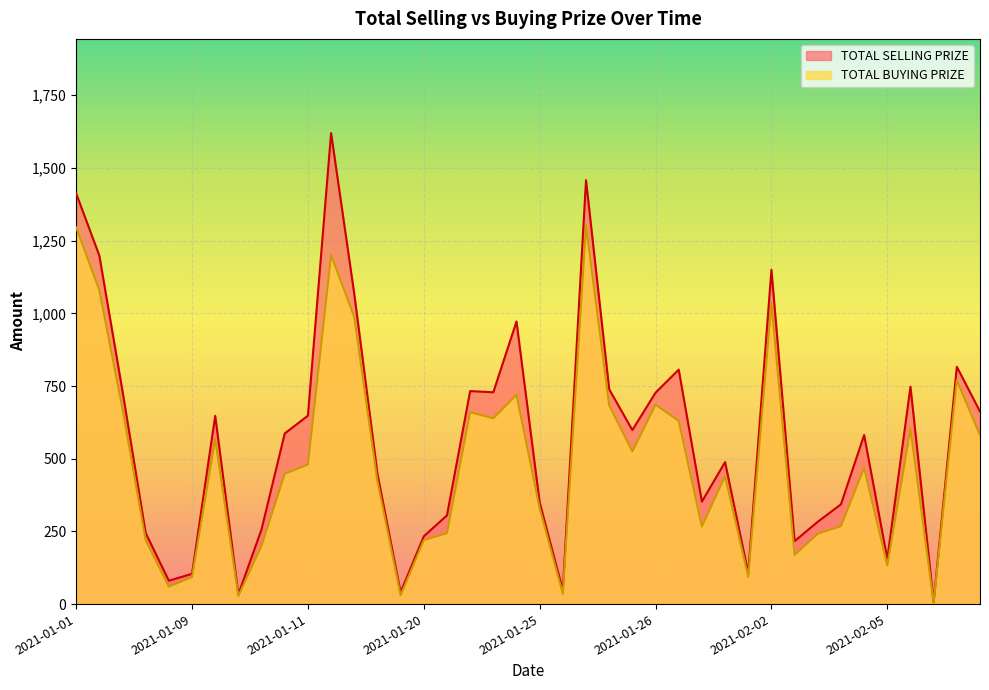

What is the approximate value of TOTAL SELLING PRIZE at 2021-01-11?

648.0